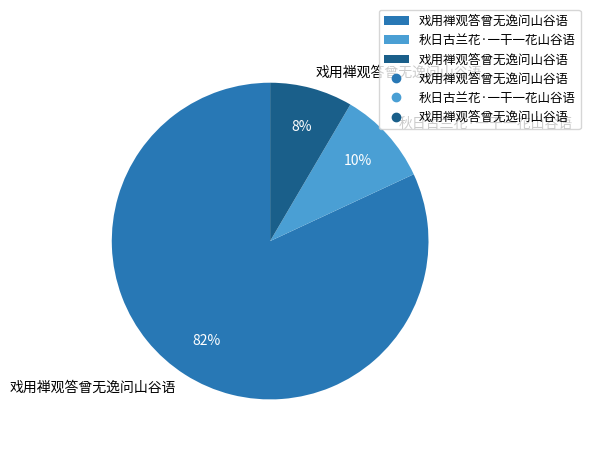

To the nearest percent, what is the average slice percentage?

33%